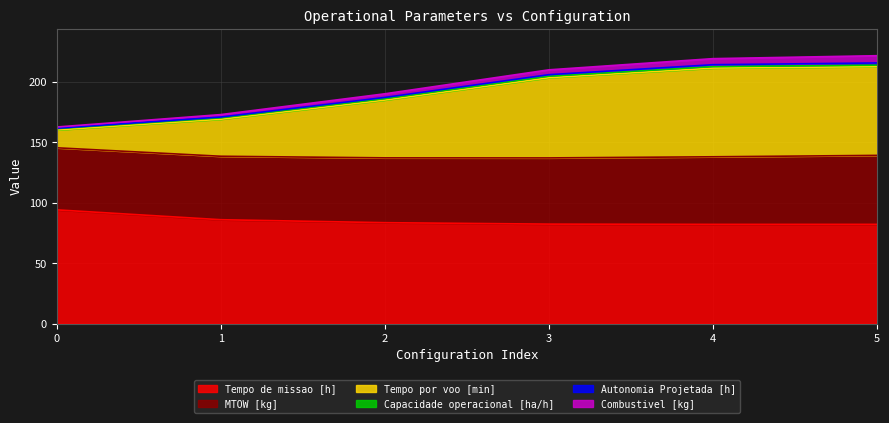

True or false: Capacidade operacional [ha/h] has more than 2 interior local peaks.

False